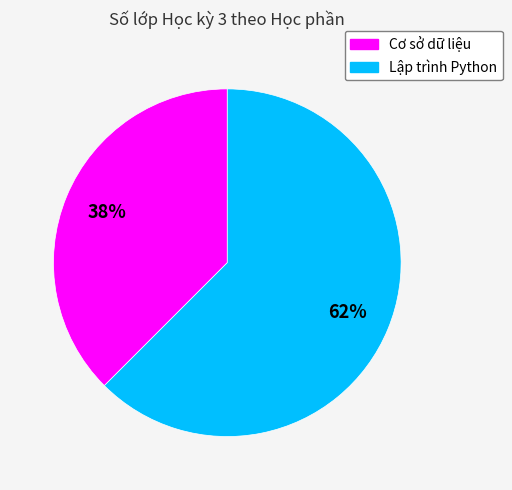

Rank the categories by value from highest to lowest.

Lập trình Python, Cơ sở dữ liệu